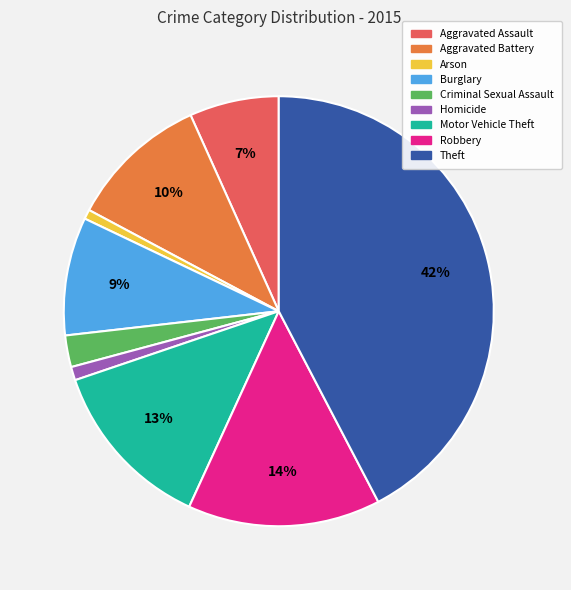

Which slice is the largest?

Theft